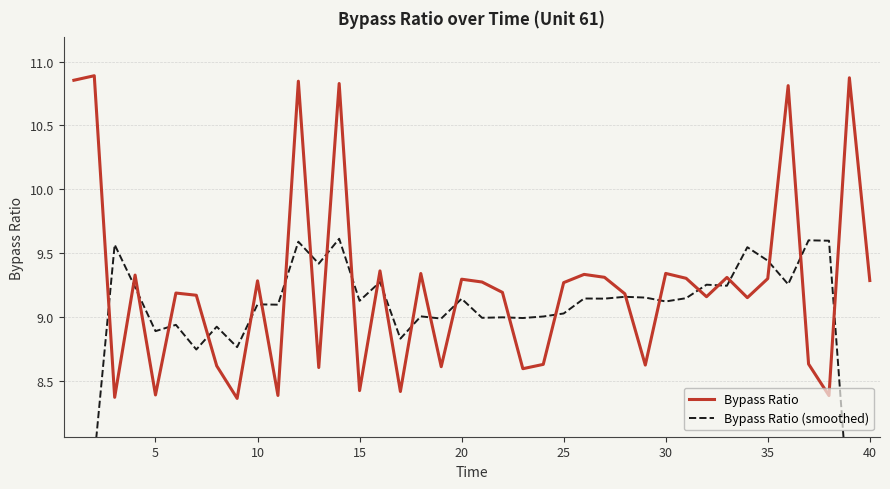

How many times do Bypass Ratio and Bypass Ratio (smoothed) cross each other?

26